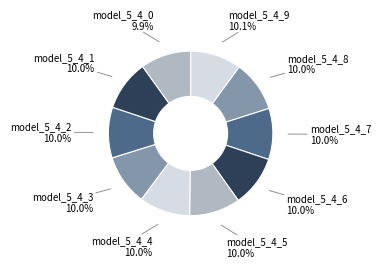

Rank the categories by value from lowest to highest.

model_5_4_0, model_5_4_1, model_5_4_2, model_5_4_3, model_5_4_4, model_5_4_5, model_5_4_6, model_5_4_7, model_5_4_8, model_5_4_9